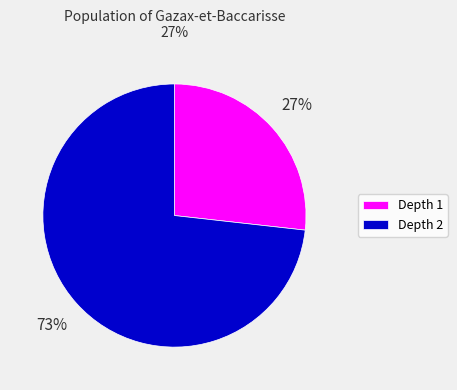

Does Depth 1 represent more than half of the total?

No